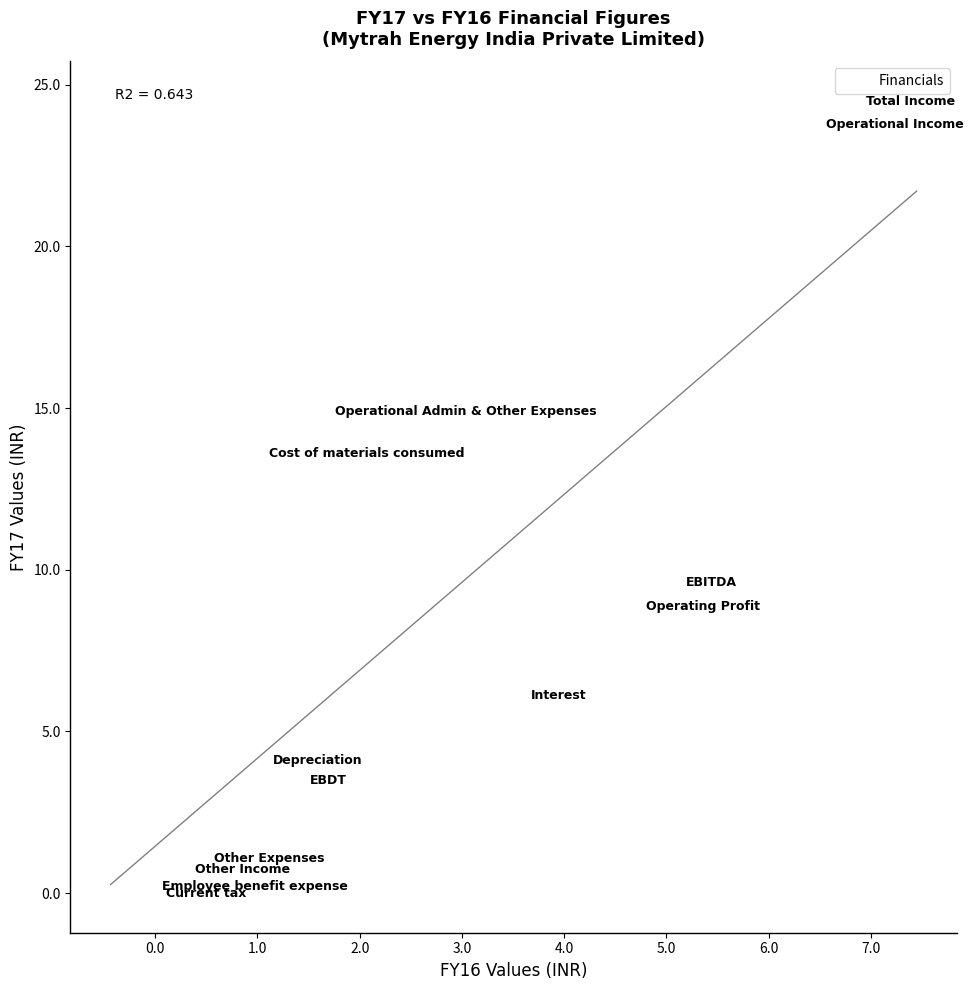

What Y value in the scatter plot is closest to 12?

13.6